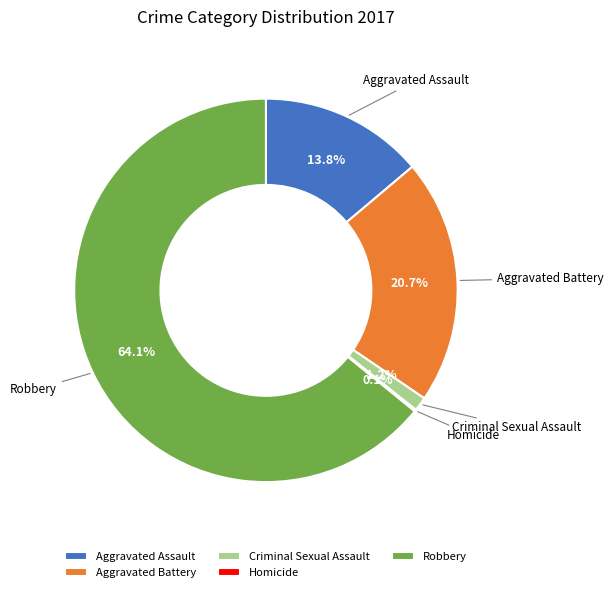

To the nearest percent, what is the difference between the Robbery and Aggravated Battery slice percentages?

43%